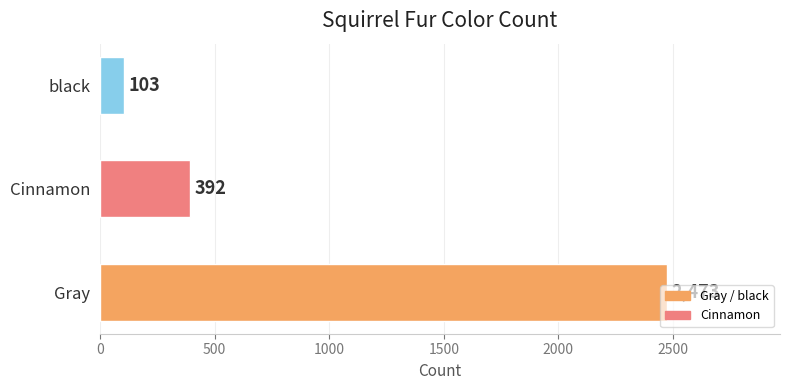

The chart shows a value of 103 at black. True or false?

True